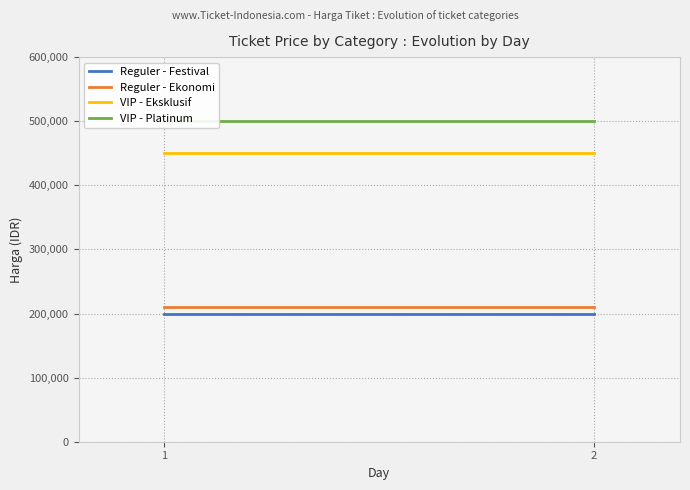

Which series has the widest spread of values?

Reguler - Festival